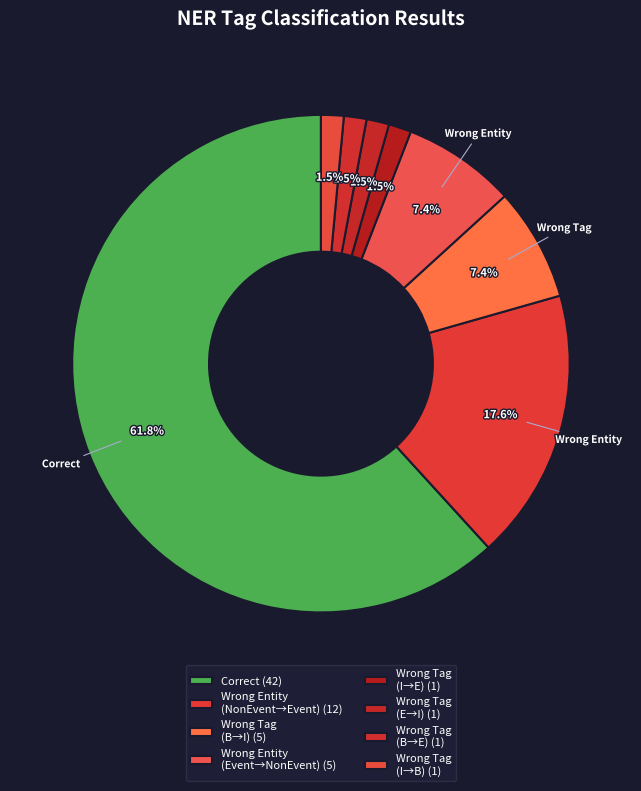

Count the number of slices in the pie.

8